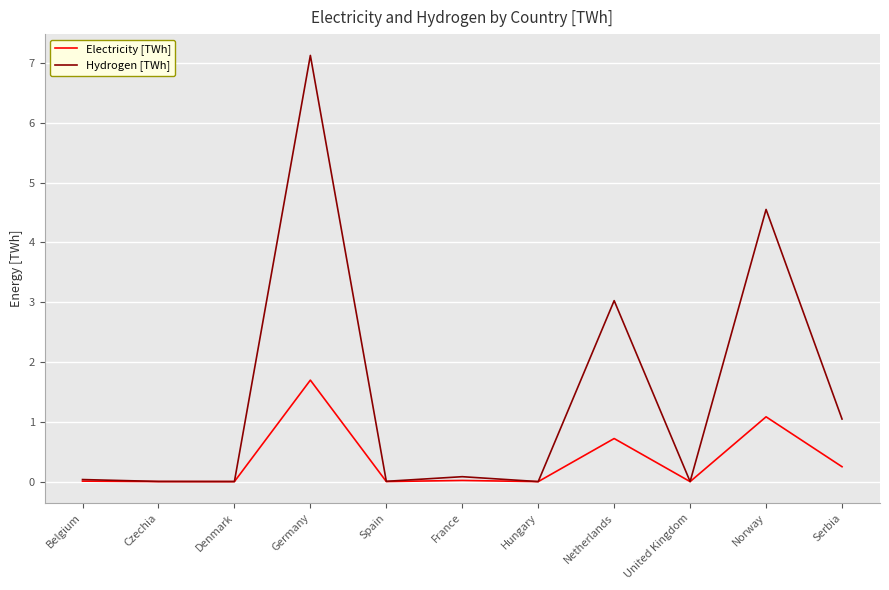

Between Belgium and Norway, which series saw the biggest shift?

Hydrogen [TWh]